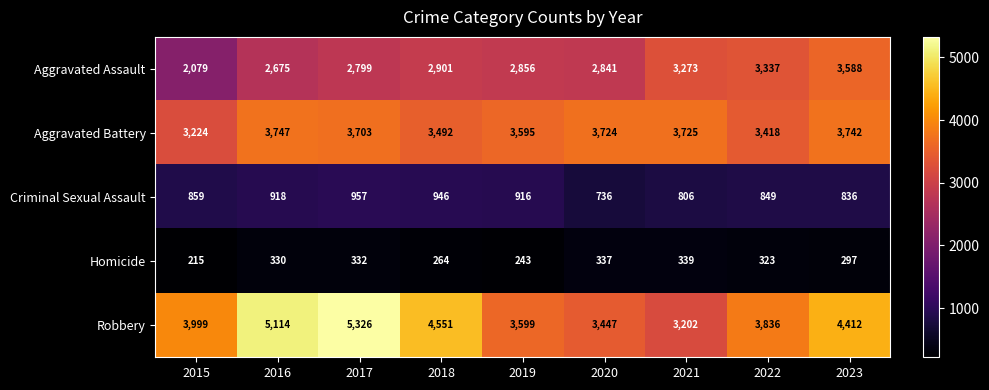

What is the maximum value shown in the chart?

5326